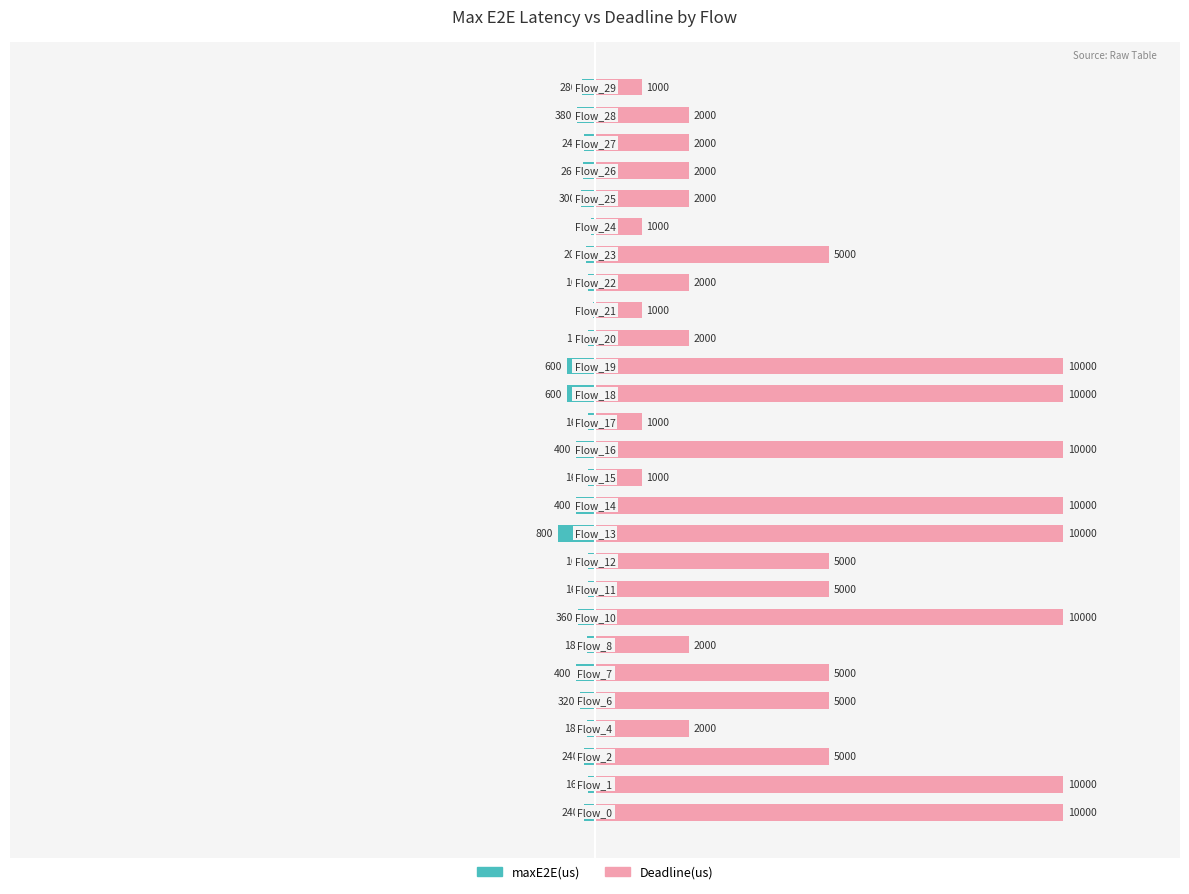

Does the chart contain any negative values?

Yes